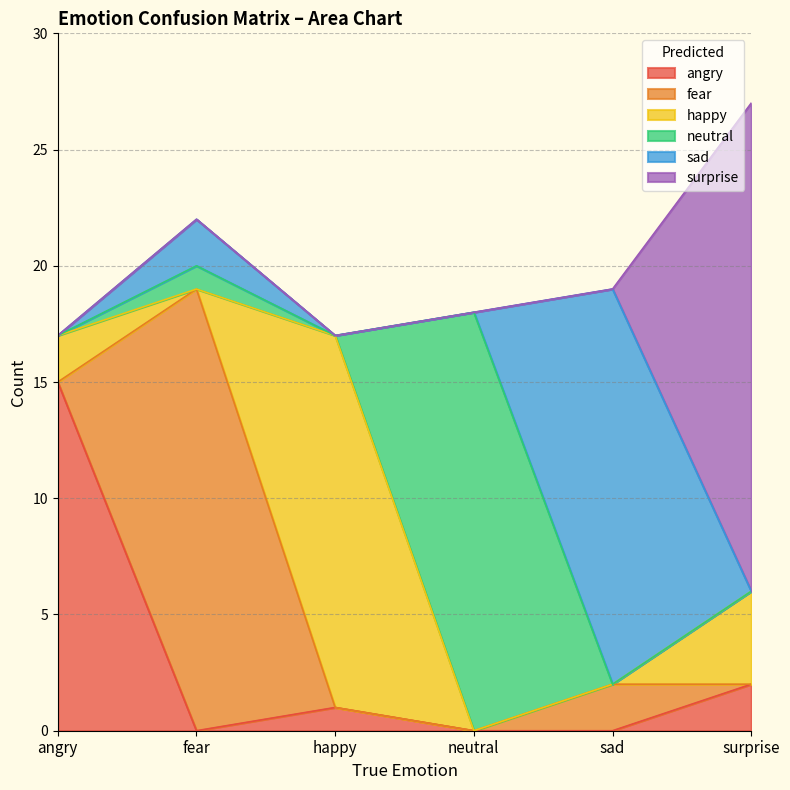

Where is the first local maximum for angry?

happy